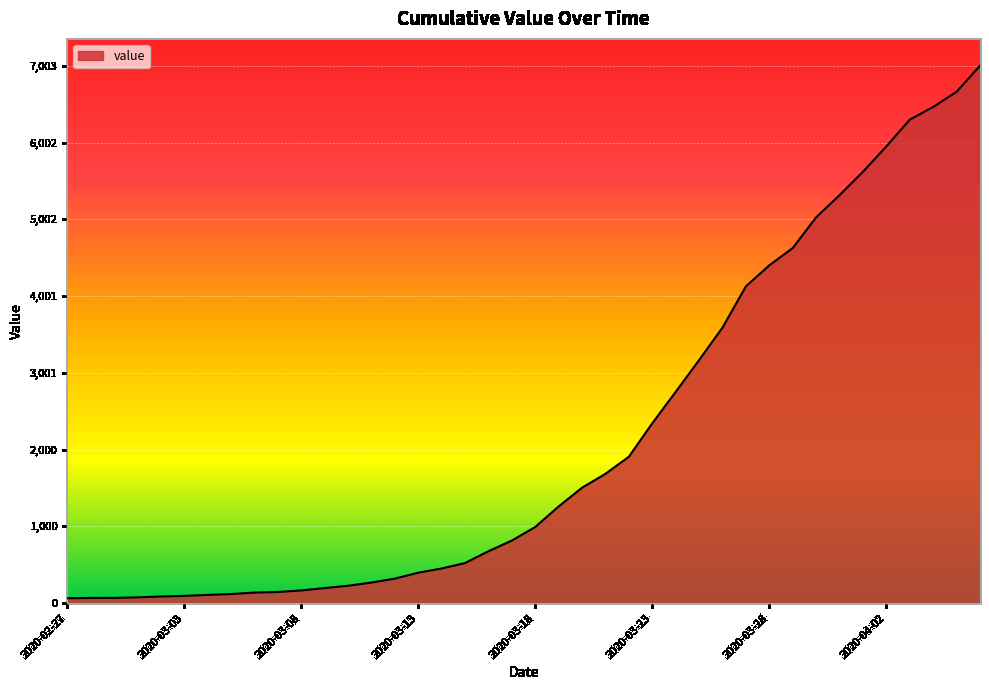

Does the chart have visible grid lines?

Yes